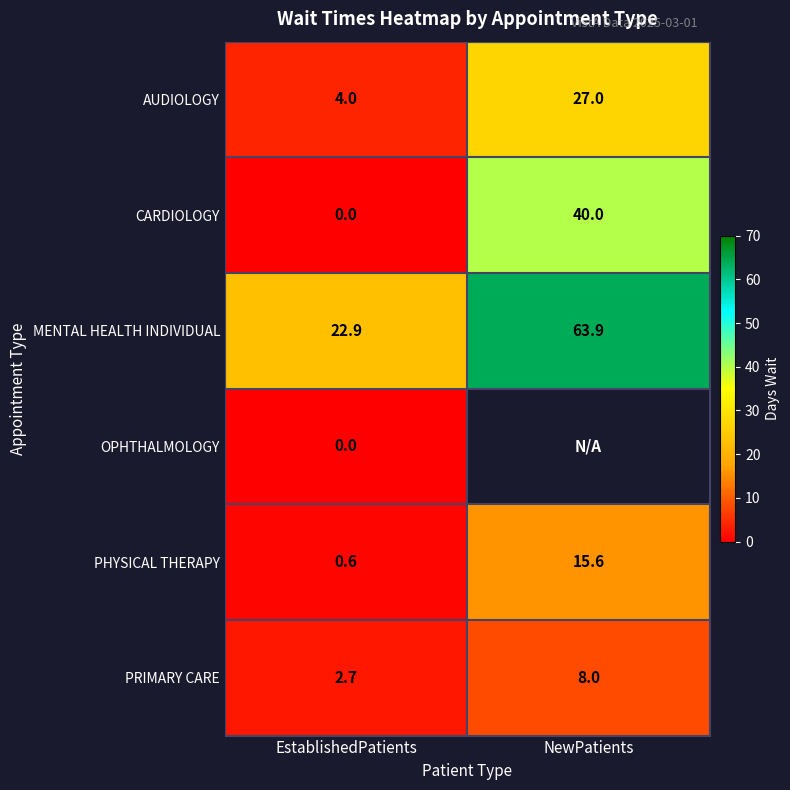

What is the spread (max minus min) of values at NewPatients?

55.9